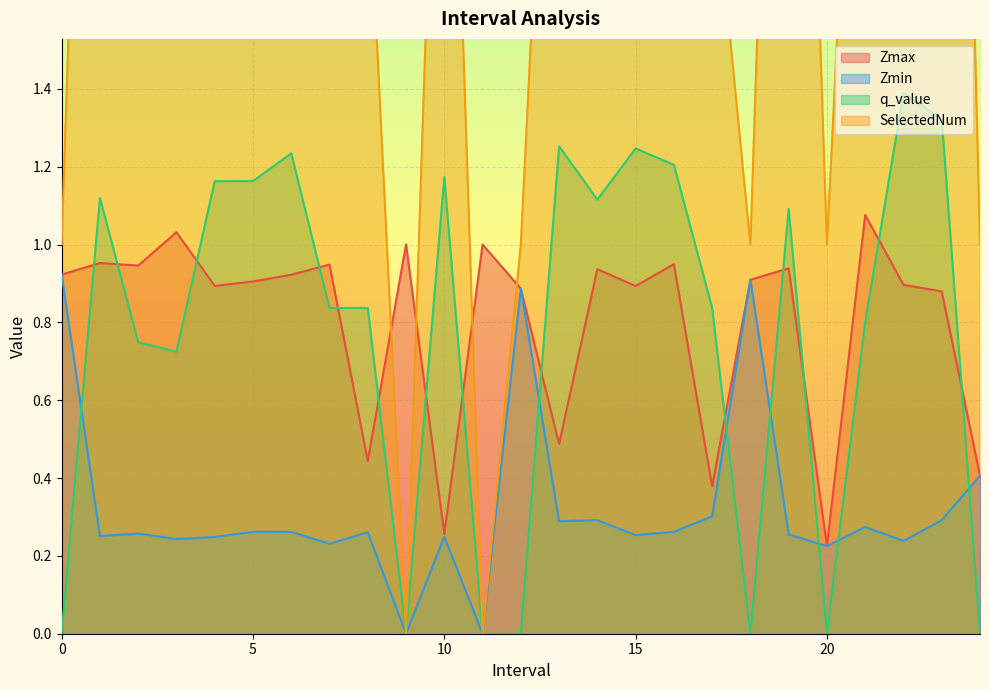

True or false: SelectedNum and Zmin cross at least once.

False